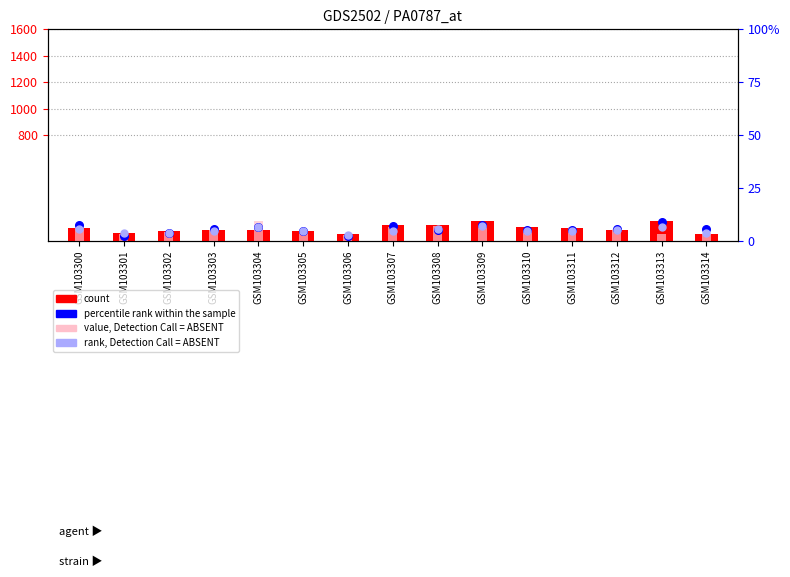

Is the value of percentile rank within the sample at GSM103308 greater than the value of rank, Detection Call = ABSENT at GSM103300?

No